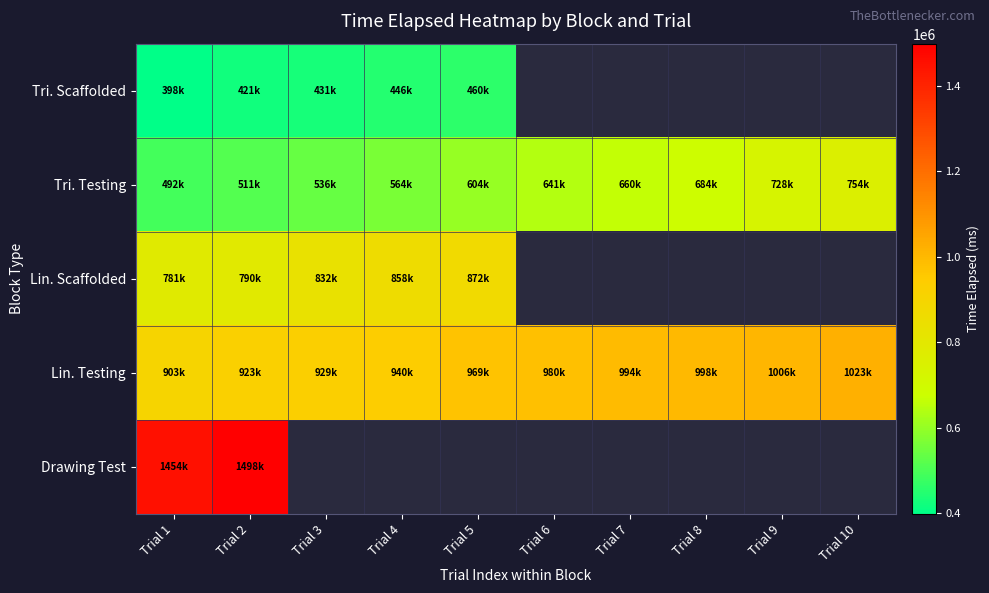

Reading left to right, transcribe all the data shown in this chart.

Tri. Scaffolded: Trial 1=398028	Trial 2=421503	Trial 3=431265	Trial 4=446444	Trial 5=460749	Trial 6=0	Trial 7=0	Trial 8=0	Trial 9=0	Trial 10=0
Tri. Testing: Trial 1=492558	Trial 2=511073	Trial 3=536626	Trial 4=564199	Trial 5=604014	Trial 6=641627	Trial 7=660757	Trial 8=684087	Trial 9=728981	Trial 10=754956
Lin. Scaffolded: Trial 1=781477	Trial 2=790381	Trial 3=832121	Trial 4=858334	Trial 5=872423	Trial 6=0	Trial 7=0	Trial 8=0	Trial 9=0	Trial 10=0
Lin. Testing: Trial 1=903166	Trial 2=923131	Trial 3=929053	Trial 4=940037	Trial 5=969772	Trial 6=980555	Trial 7=994412	Trial 8=998180	Trial 9=1006526	Trial 10=1023390
Drawing Test: Trial 1=1454565	Trial 2=1498033	Trial 3=0	Trial 4=0	Trial 5=0	Trial 6=0	Trial 7=0	Trial 8=0	Trial 9=0	Trial 10=0